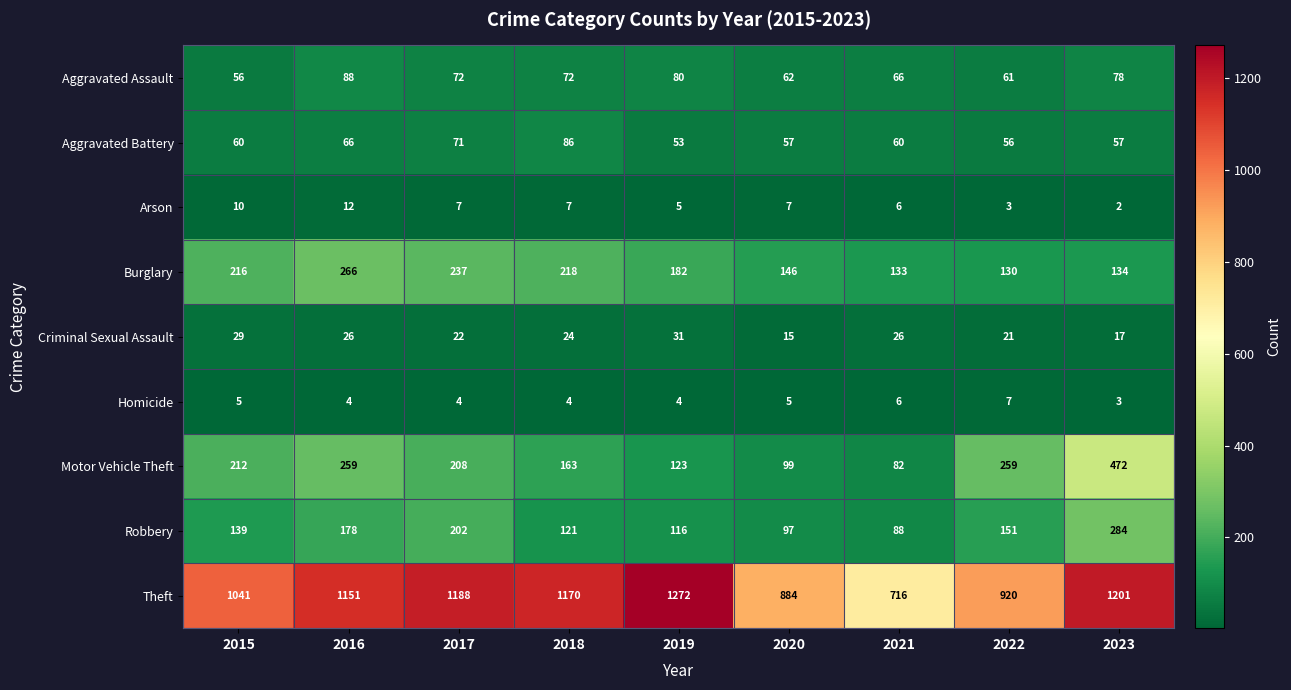

Is it true that Robbery equals 139 at 2020?

False